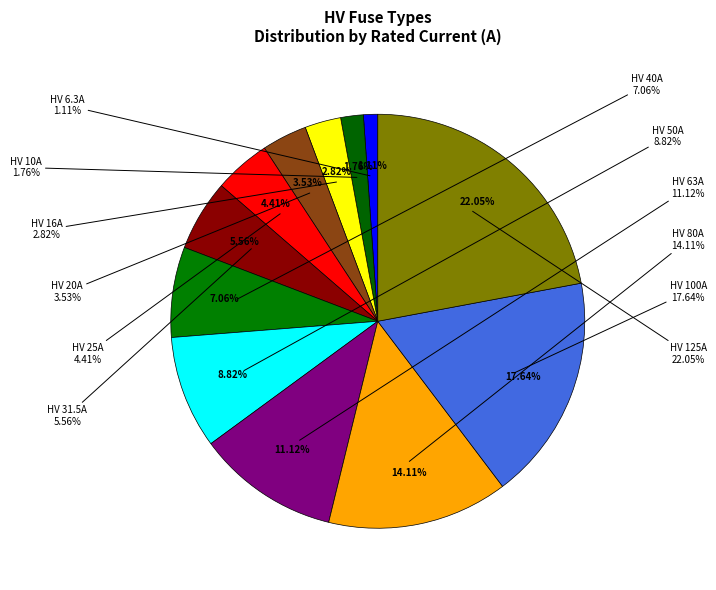

Which slice is the smallest?

HV 6.3A